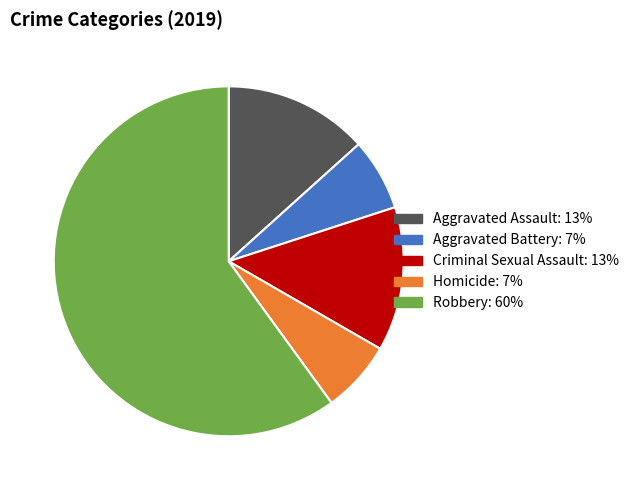

How many segments does this pie chart have?

5